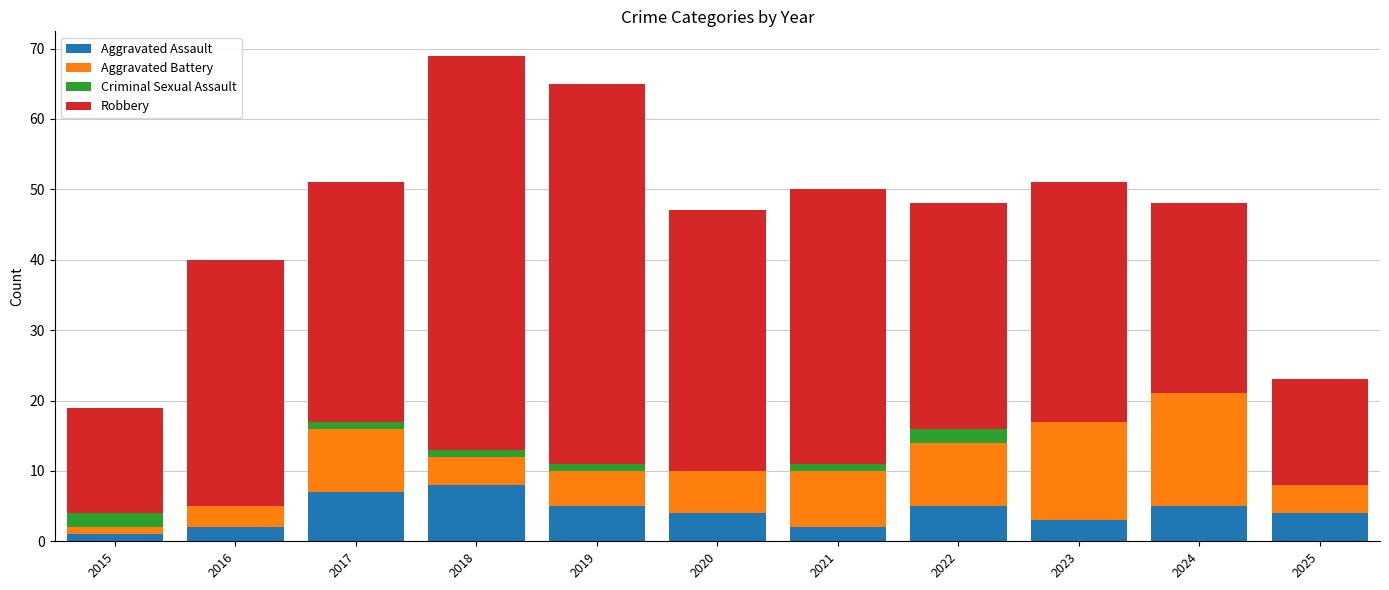

Is it true that Aggravated Assault equals 4 at 2018?

False